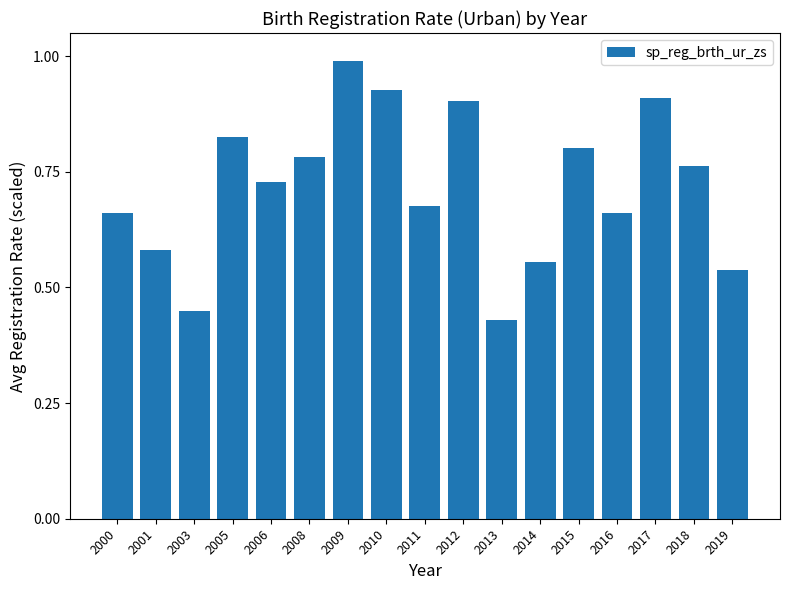

Which label corresponds to the largest value in the chart?

2009